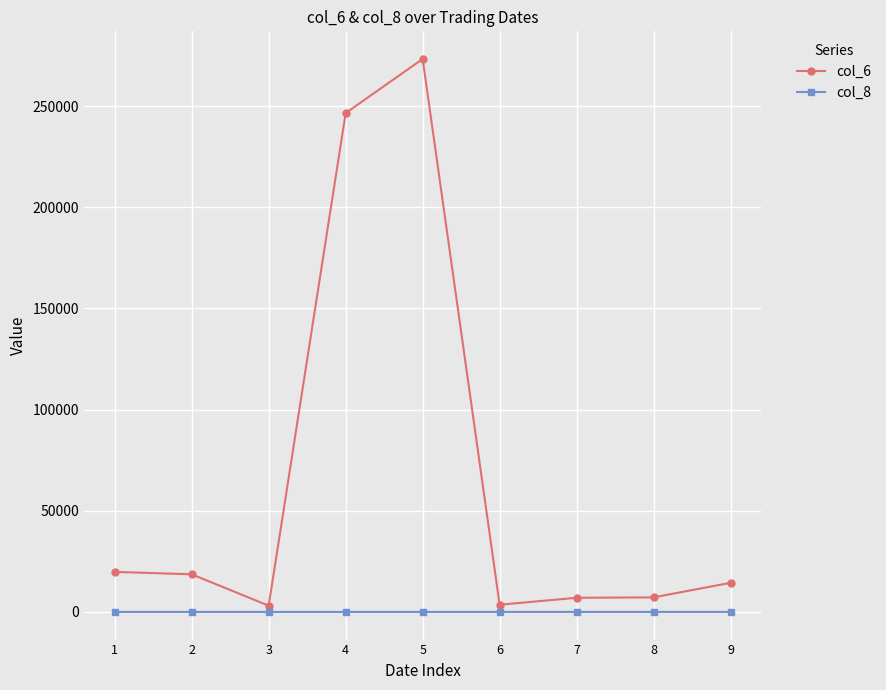

Where is col_6 nearest to the value 138160?

4